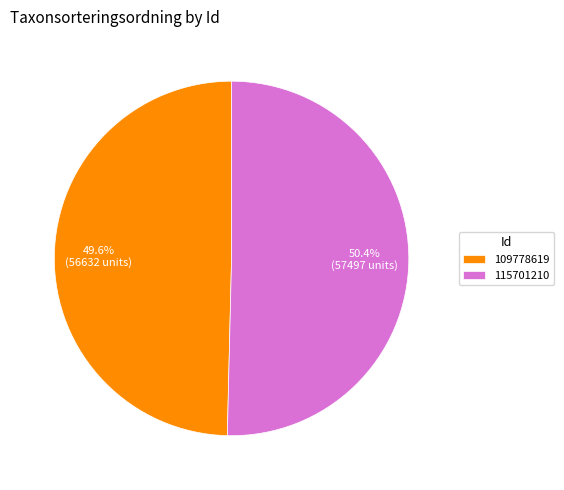

Which category has the smallest portion of the pie?

109778619